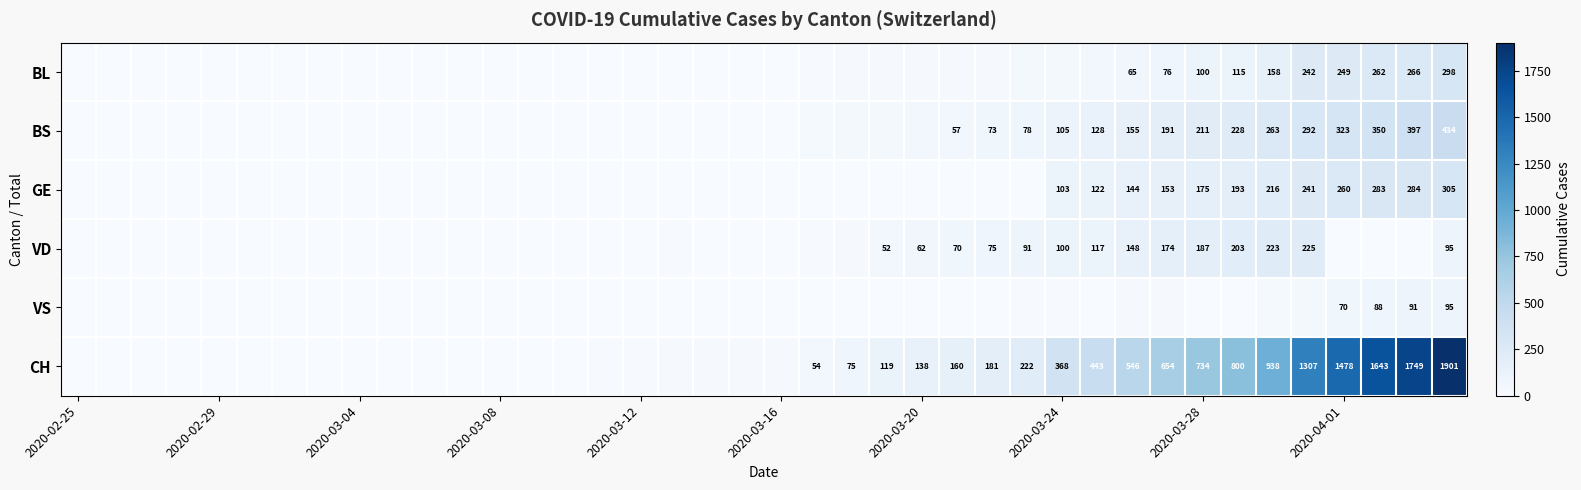

What is the sum of all GE values?

2479